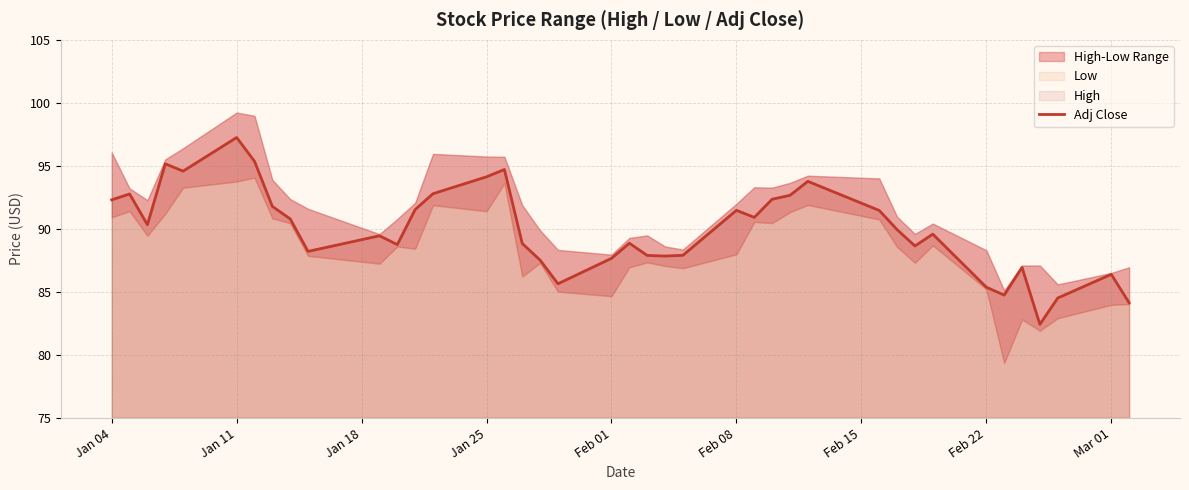

Which category has the highest value in the Adj Close series?

Jan 11